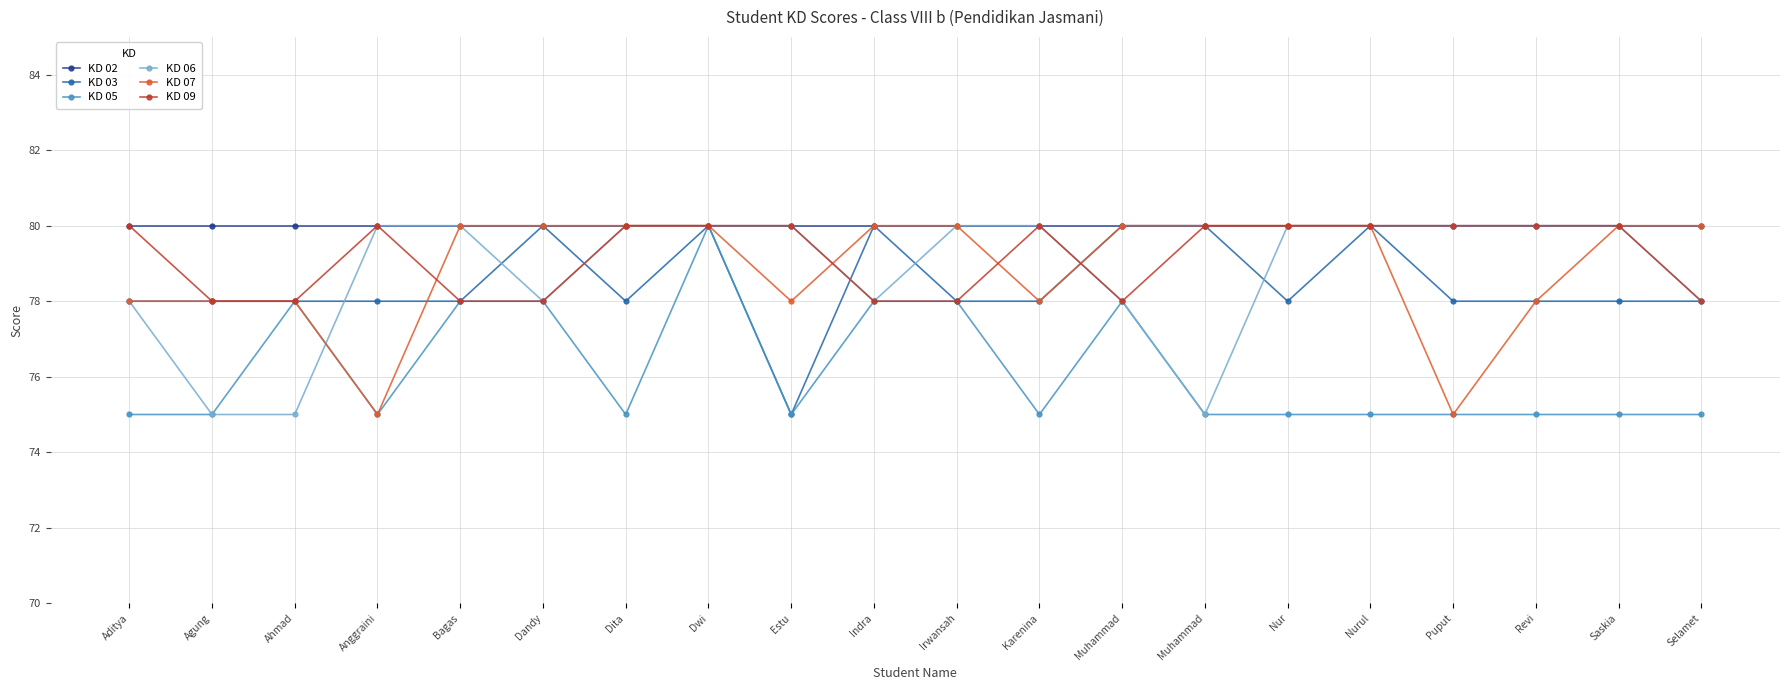

How many lines are shown in the chart?

6